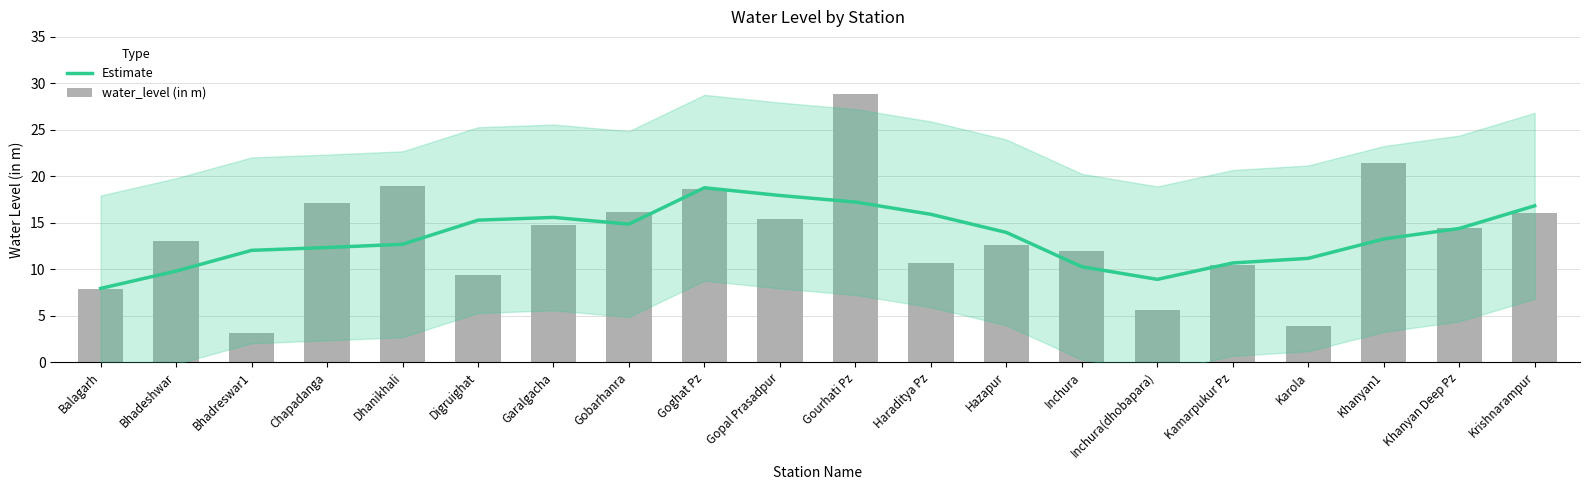

Count the number of categories in the chart.

20